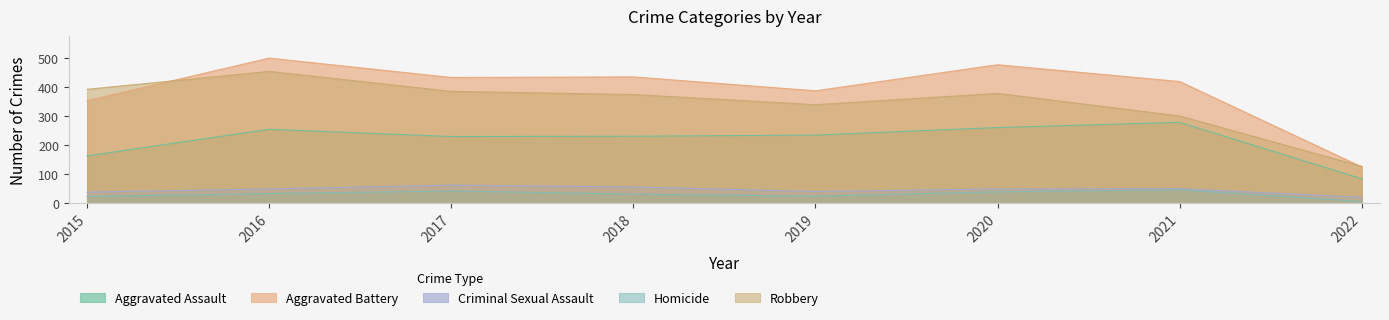

Which series has the widest spread of values?

Aggravated Battery